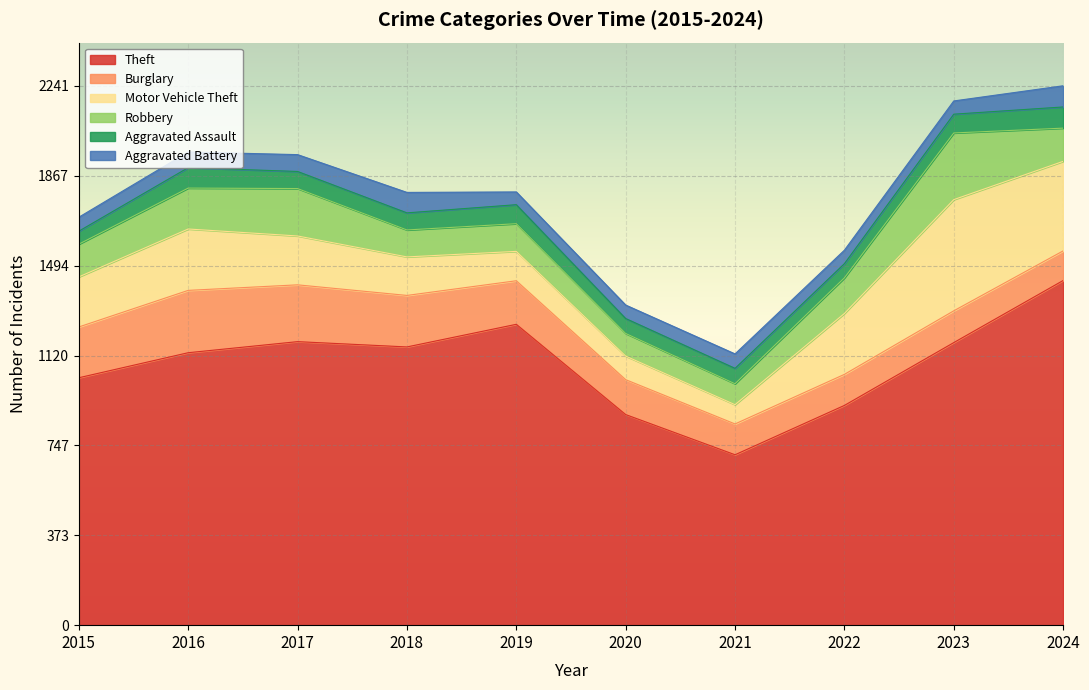

At which label does Theft reach its peak?

2024